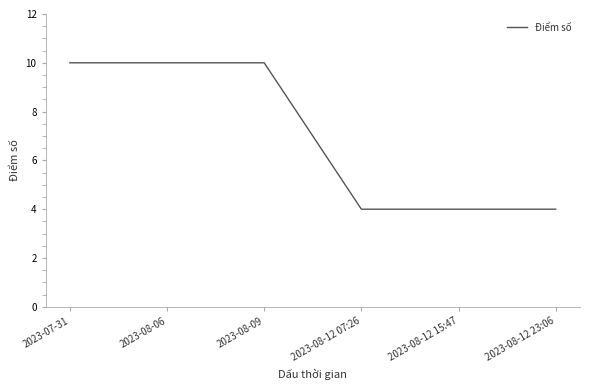

Reading left to right, extract all data points from this chart.

10	10	10	4	4	4